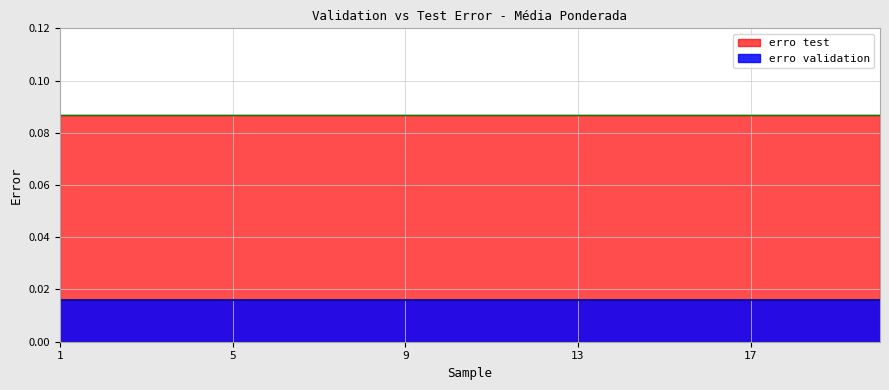

What is the sum of the erro test values at 9 and 1?

0.2